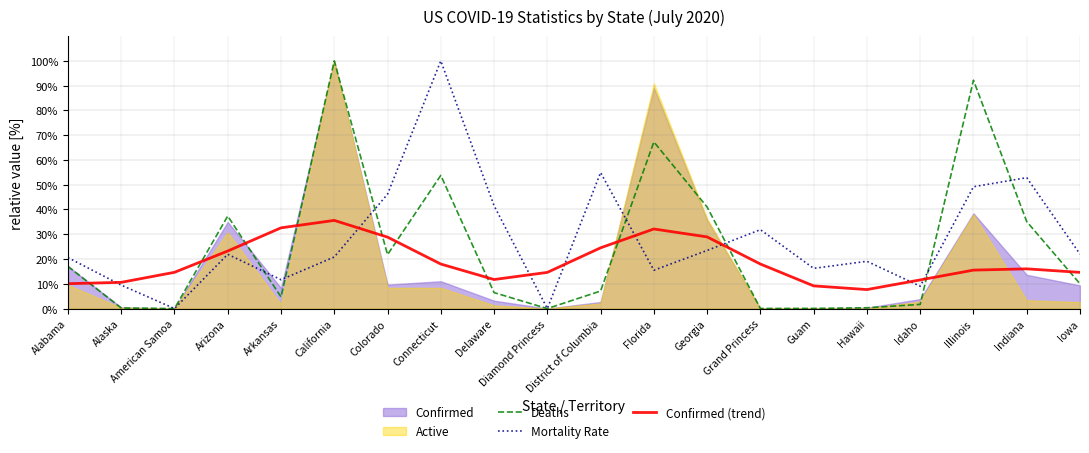

Is it true that Deaths equals 16.6 at Indiana?

False